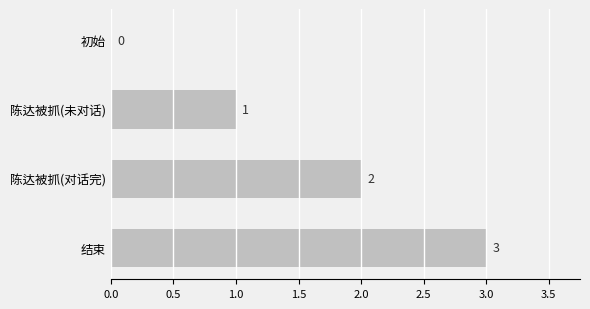

What is the change in value from 陈达被抓(对话完) to 结束?

+1